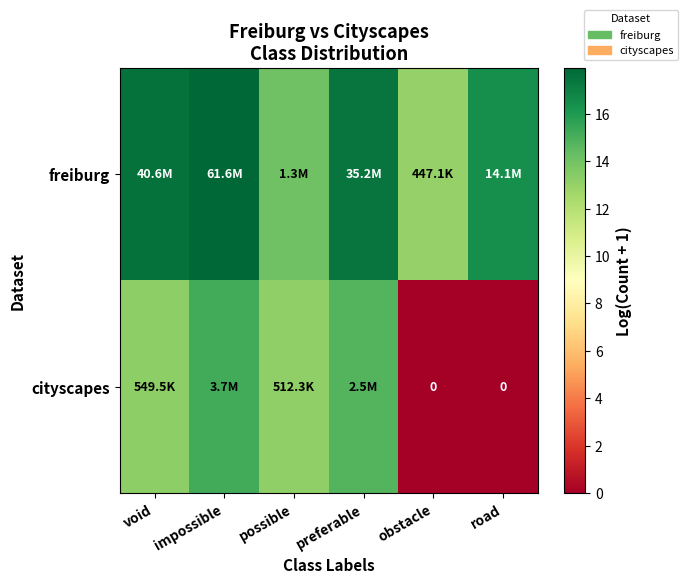

Between void and road, which series saw the biggest shift?

cityscapes